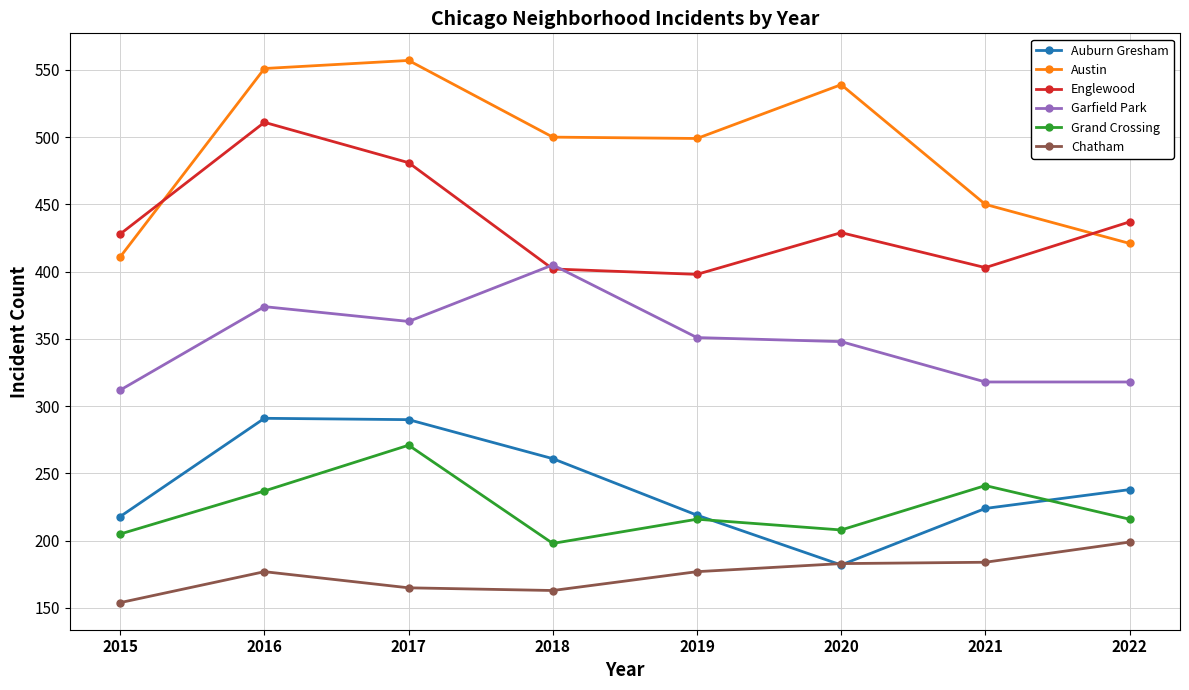

Which series changed the most between 2017 and 2018?

Englewood